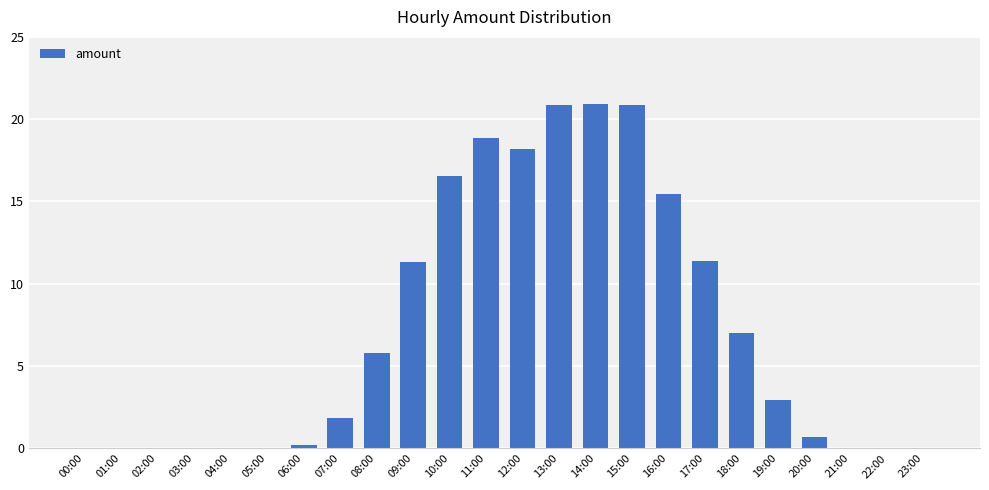

The chart shows a value of 1.9 at 07:00. True or false?

True